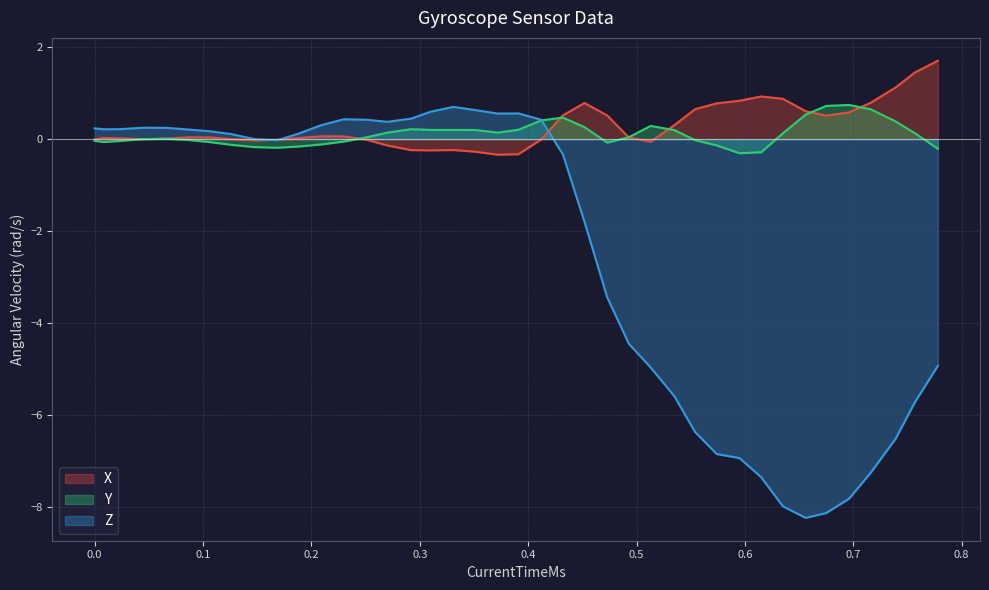

True or false: Z has more than 1 interior local peaks.

True